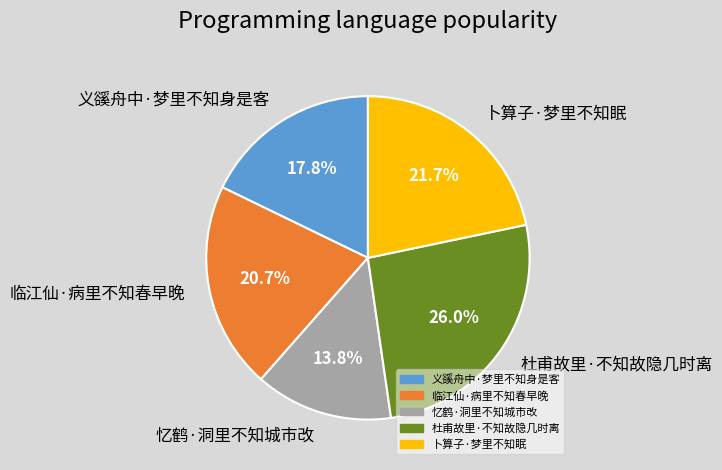

How much of the chart is everything except 忆鹤·洞里不知城市改?

86.2%